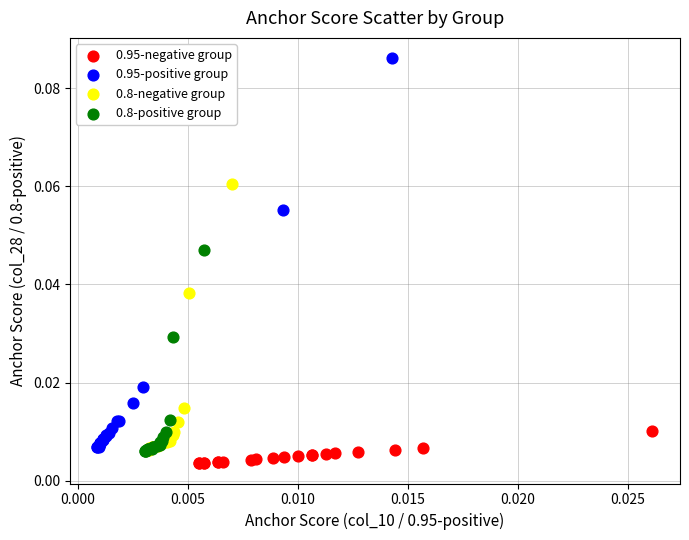

Which series contains the highest Y value?

0.95-positive group